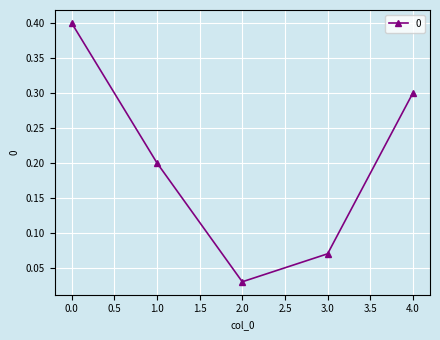

What is the average value?

0.2